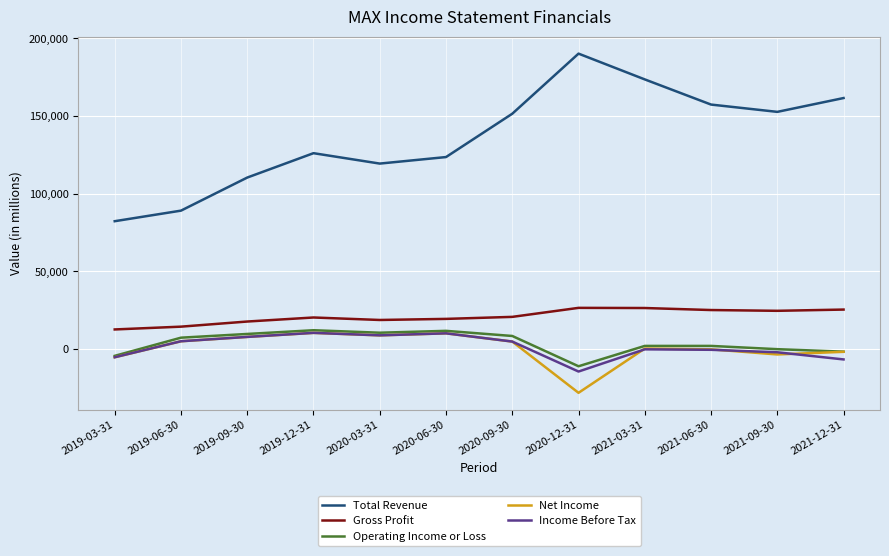

True or false: Total Revenue has more than 1 interior local peaks.

True